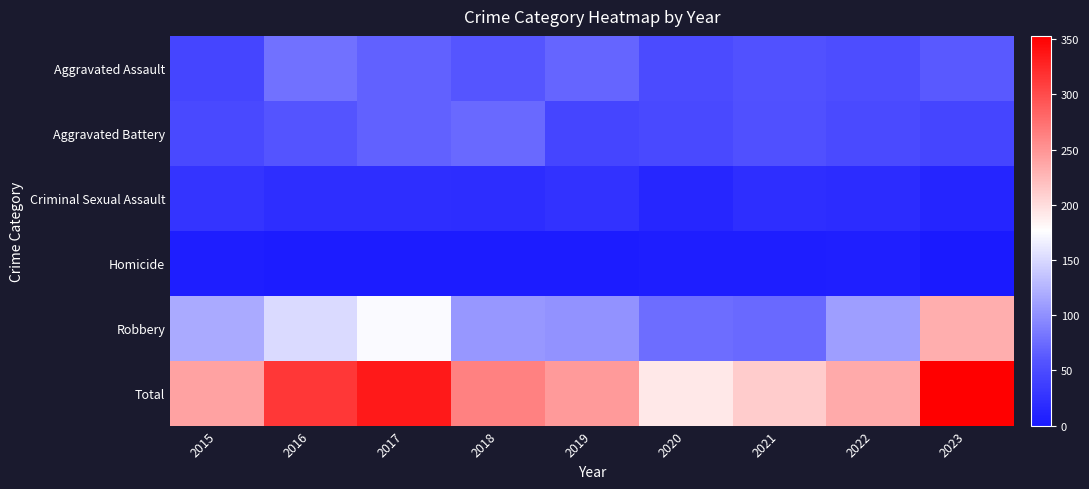

At how many categories does at least one series exceed 135?

9